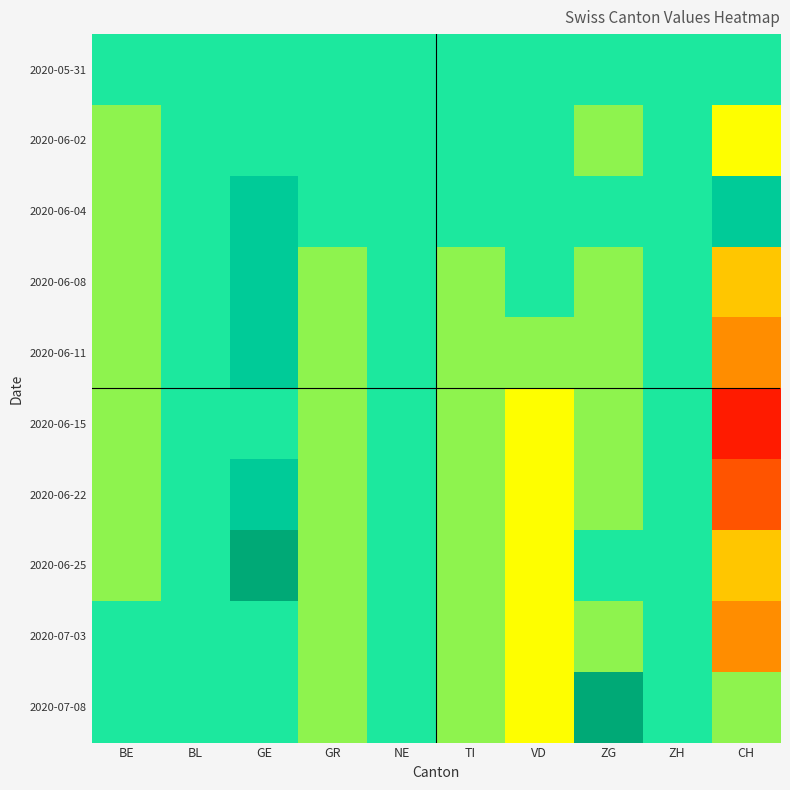

At which category is the sum across all series the highest?

GE